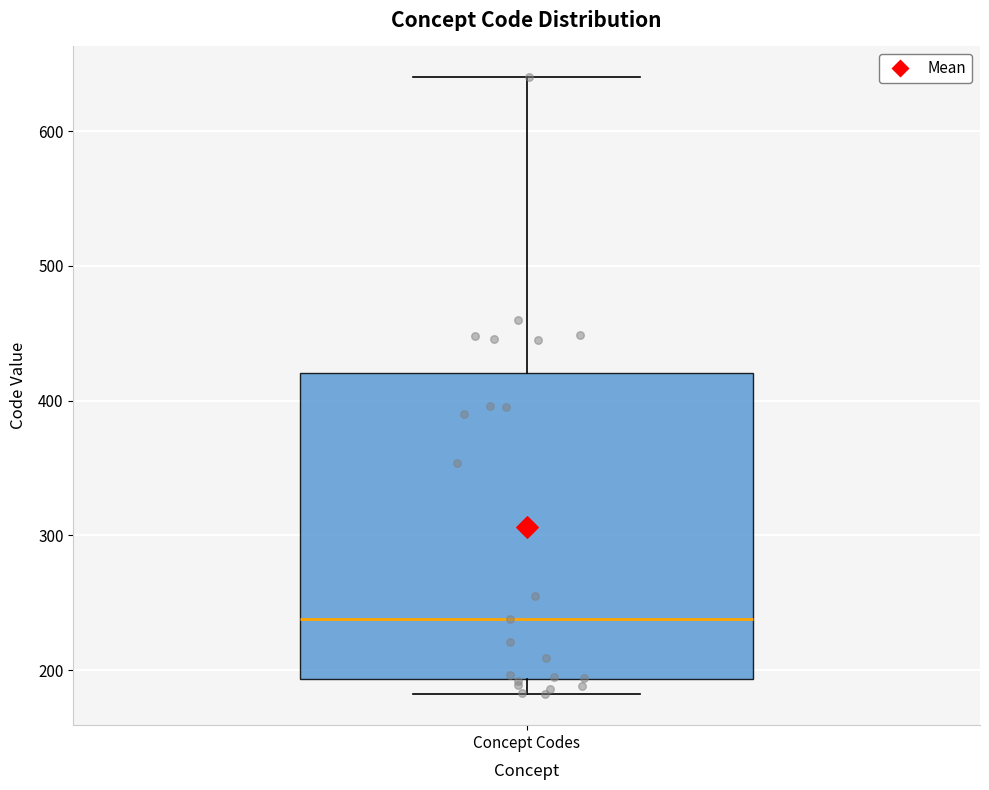

Where does the median line of the box for Concept Codes sit on the y-axis? The values are not printed on the chart, so give them approximately, as read against the axis.

240